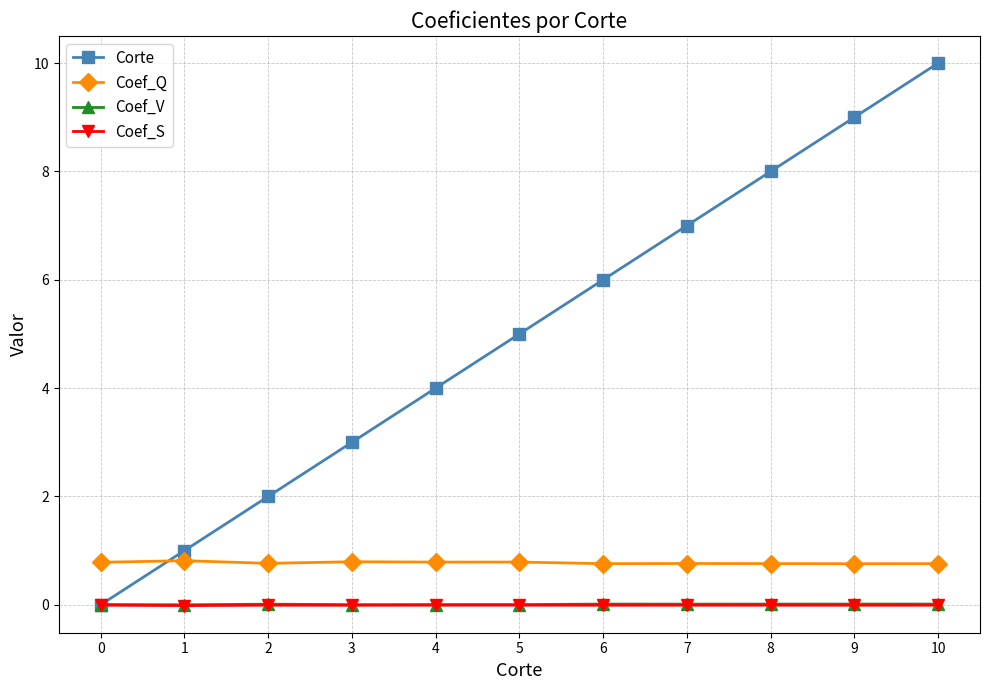

Which category has the highest value across all series?

10